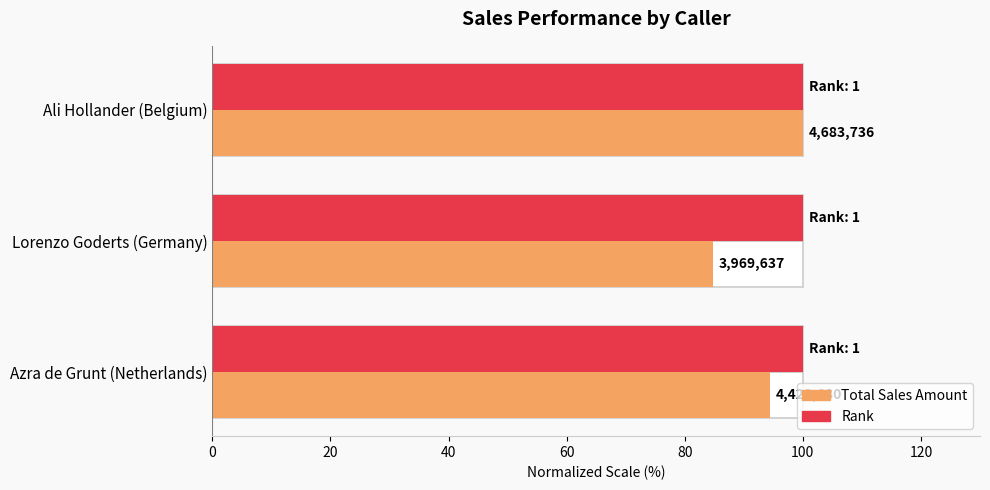

Is it true that total_sales_amounty equals 137.6 at Ali Hollander (Belgium)?

False